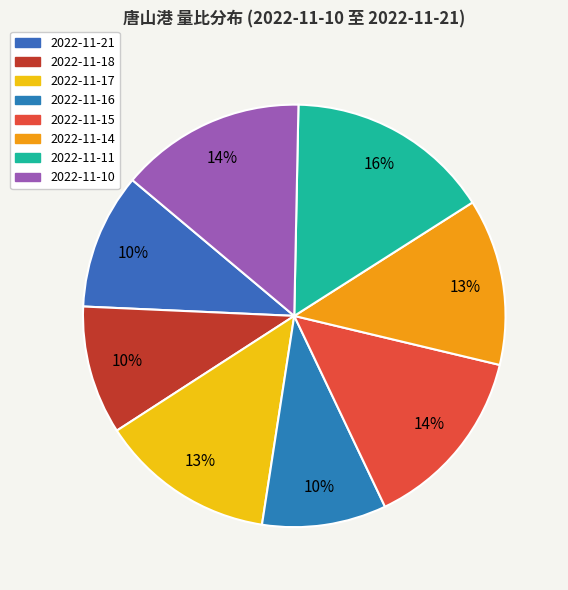

What is the smallest slice in the pie chart?

2022-11-16